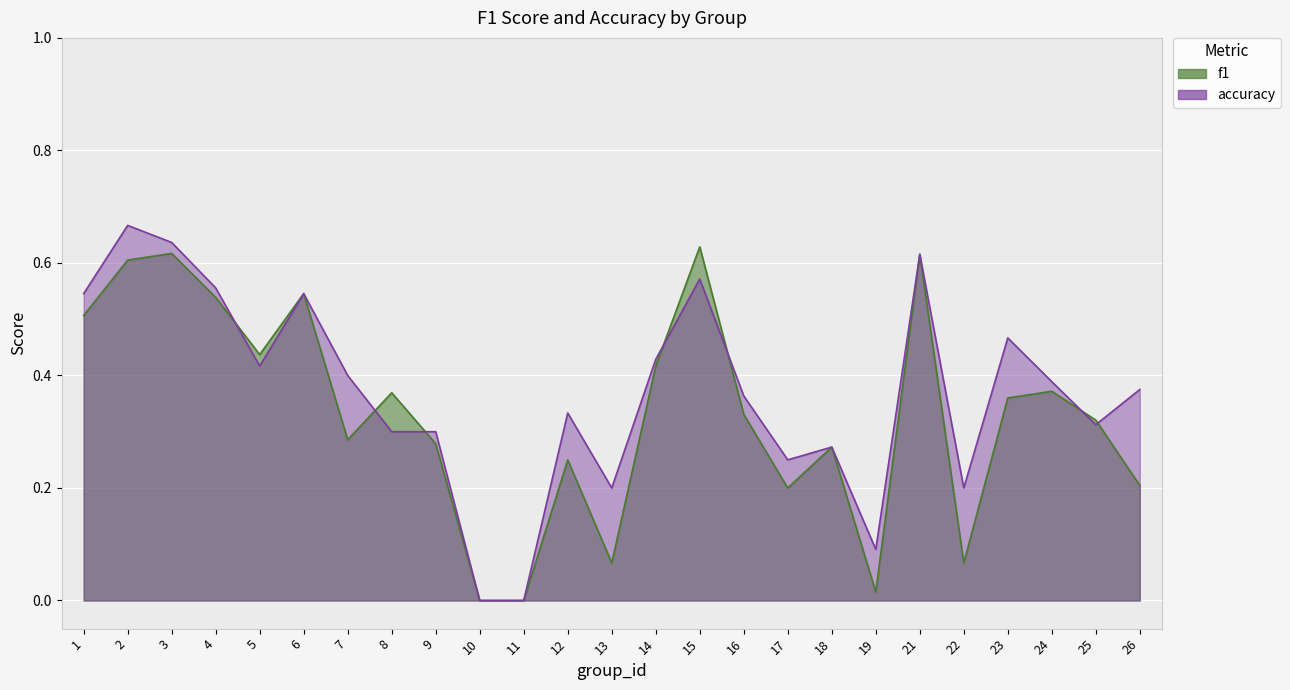

List the series in order of their overall mean, highest first.

accuracy, f1